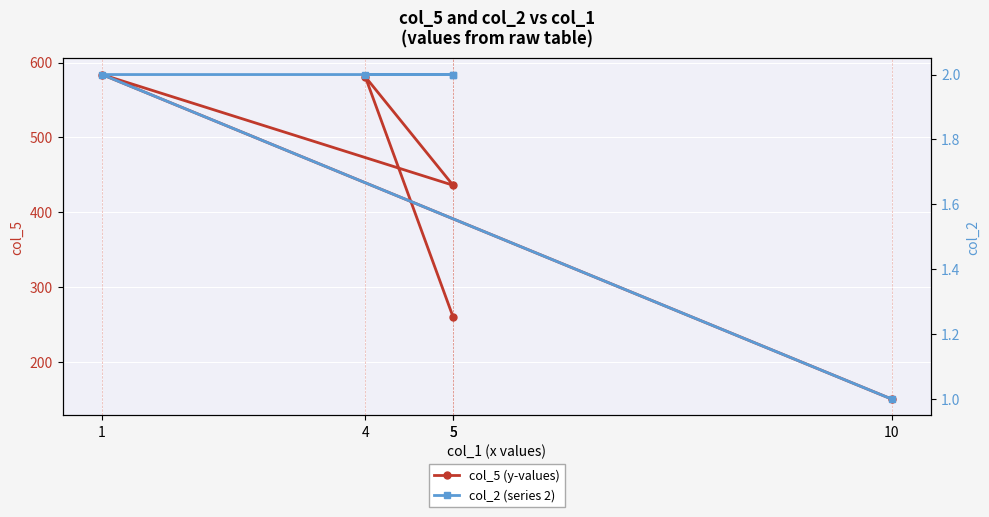

True or false: col_2 has more than 0 points higher than both neighbors.

False